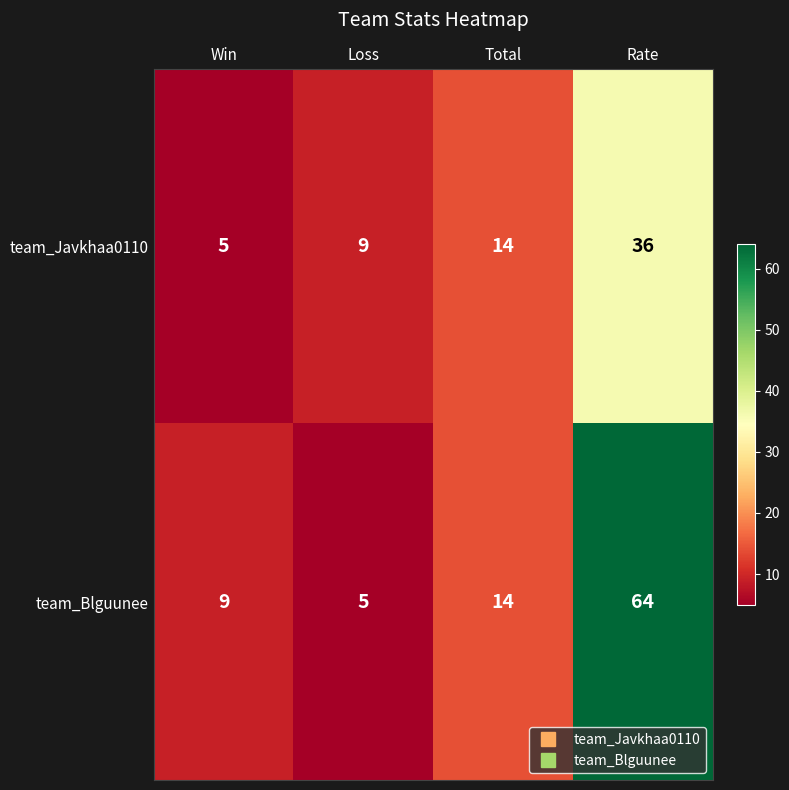

What is the difference between the team_Blguunee values at Total and Win?

5